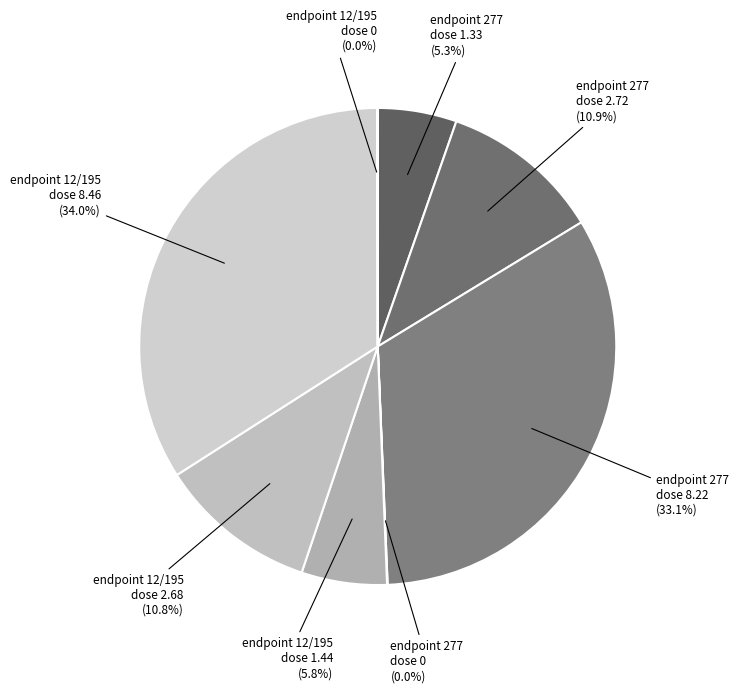

Which category has the smallest portion of the pie?

endpoint 277
dose 0